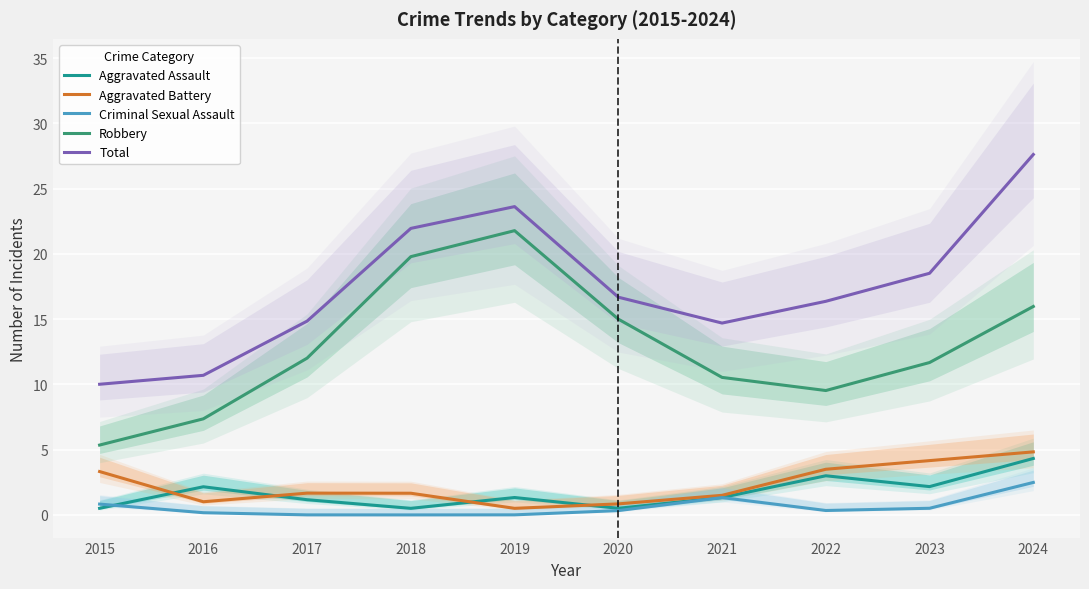

Reading left to right, what are all the values shown in this chart?

Aggravated Assault: 2015=0.5	2016=2.2	2017=1.2	2018=0.5	2019=1.3	2020=0.5	2021=1.3	2022=3.0	2023=2.2	2024=4.3
Aggravated Battery: 2015=3.3	2016=1.0	2017=1.7	2018=1.7	2019=0.5	2020=0.8	2021=1.5	2022=3.5	2023=4.2	2024=4.8
Criminal Sexual Assault: 2015=0.8	2016=0.2	2017=0.0	2018=0.0	2019=0.0	2020=0.3	2021=1.3	2022=0.3	2023=0.5	2024=2.5
Robbery: 2015=5.4	2016=7.4	2017=12.0	2018=19.8	2019=21.8	2020=15.0	2021=10.5	2022=9.5	2023=11.7	2024=16.0
Total: 2015=10.0	2016=10.7	2017=14.8	2018=22.0	2019=23.6	2020=16.7	2021=14.7	2022=16.4	2023=18.5	2024=27.6